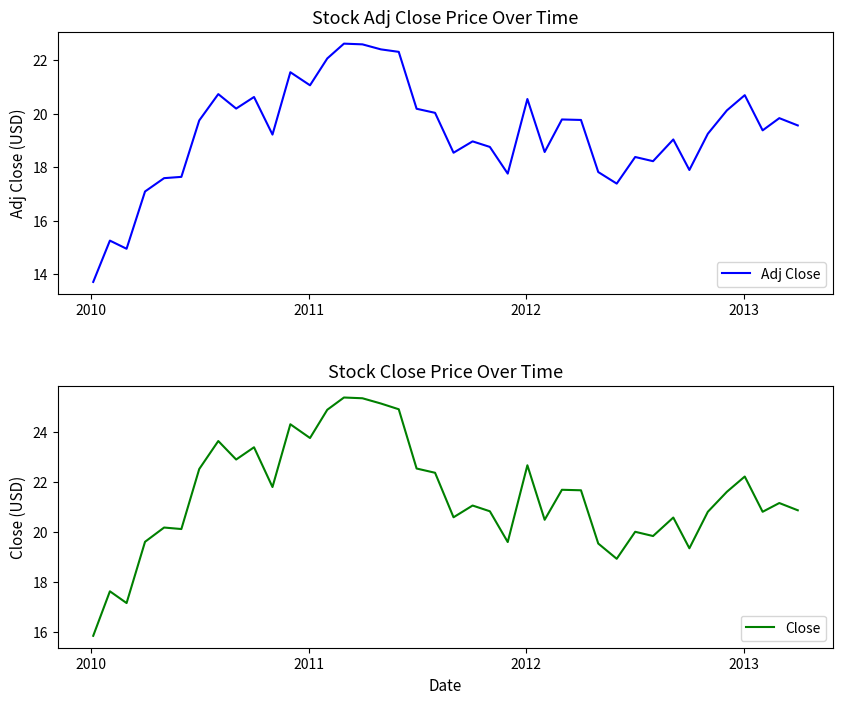

True or false: Adj Close and Close cross at least once.

False